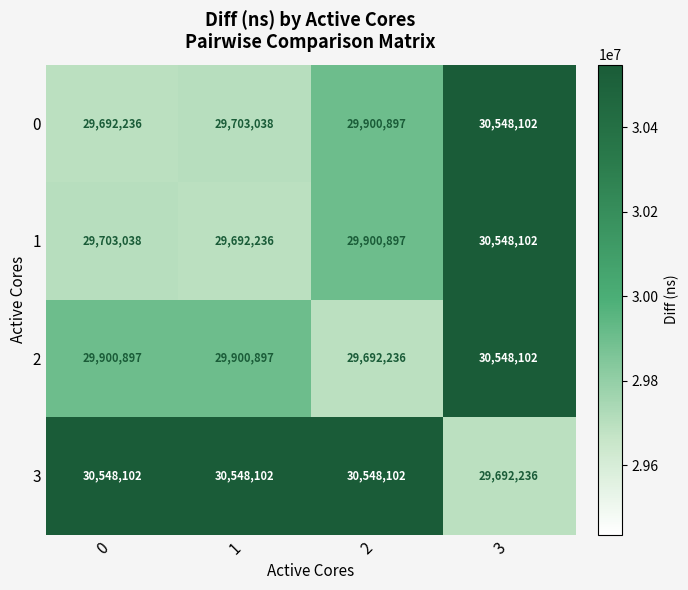

Rank the series at 0 from highest to lowest value.

3, 2, 1, 0